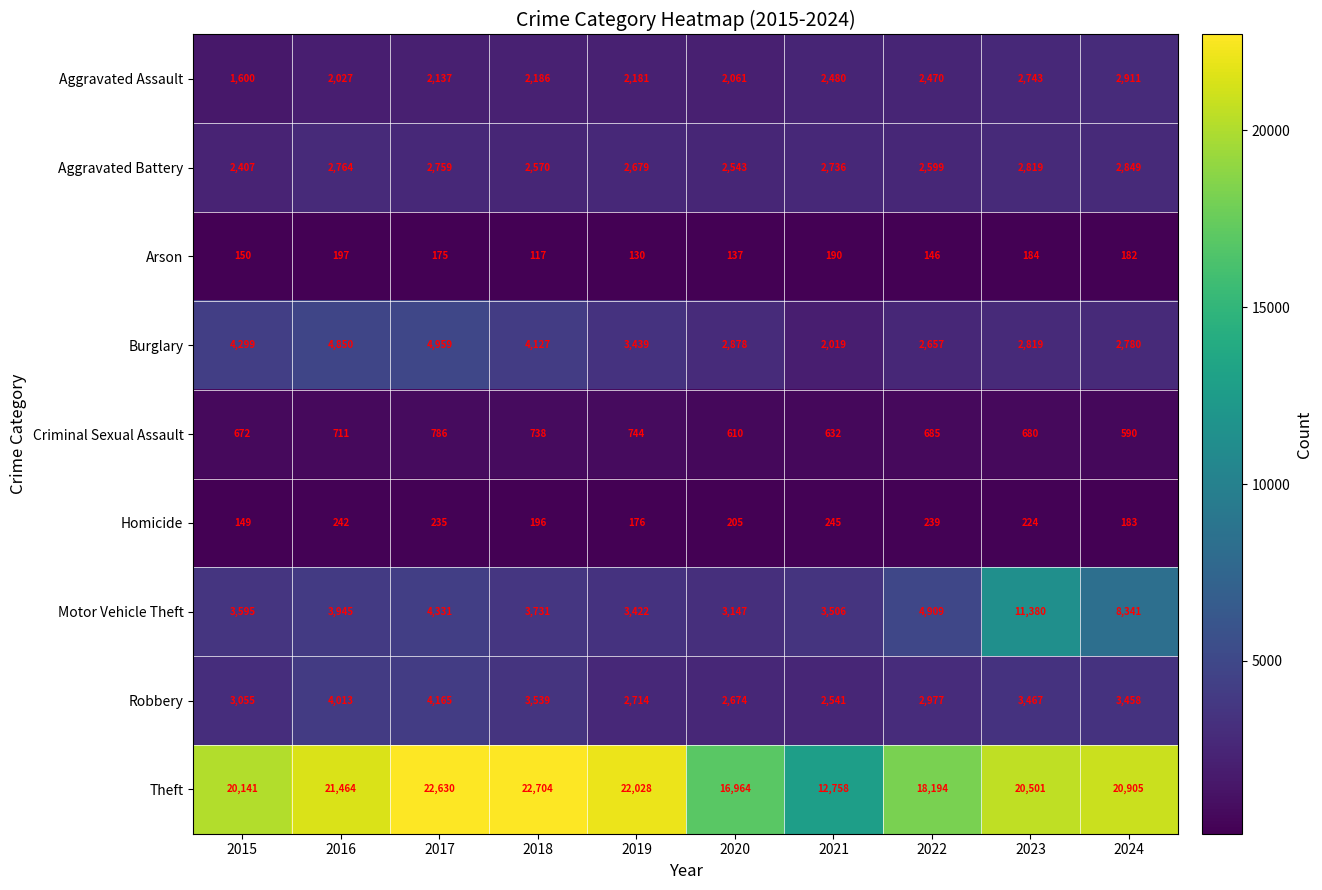

What is the smallest value displayed?

117